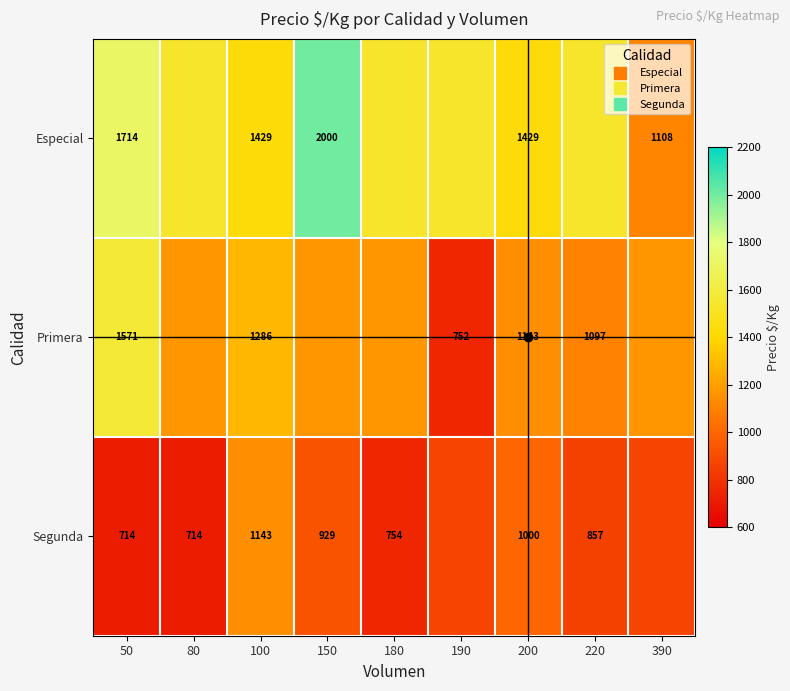

Count the number of data series in this chart.

3